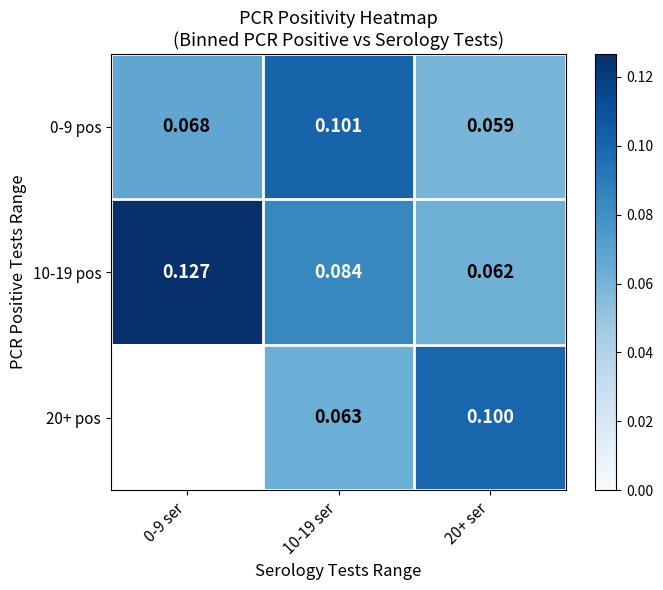

Is the value of 20+ pos at 10-19 ser greater than the value of 0-9 pos at 20+ ser?

Yes